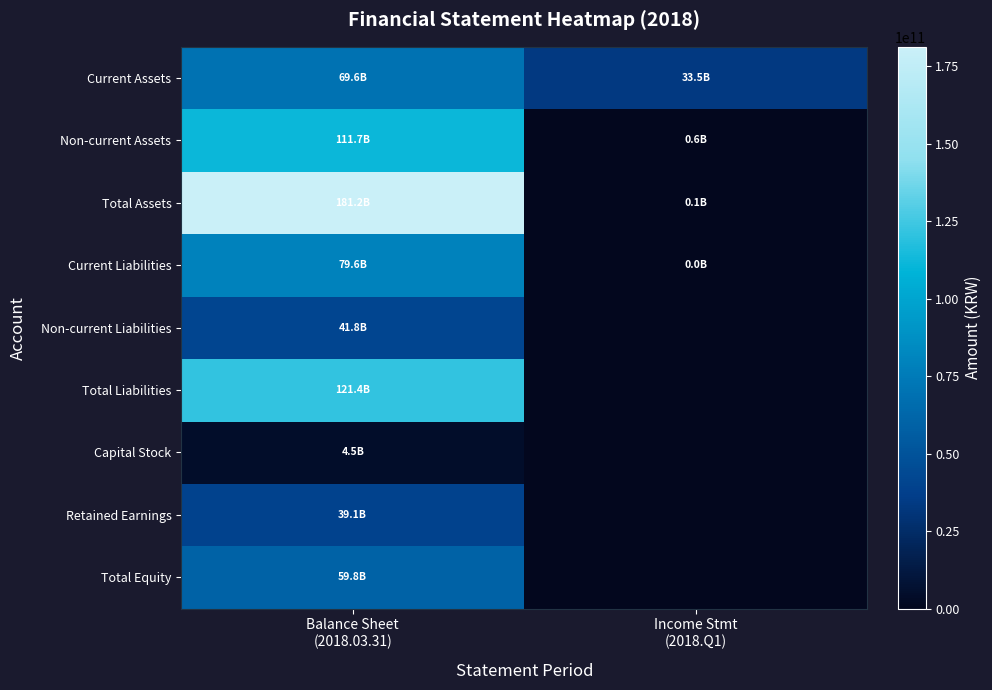

What is the spread (max minus min) of values at Balance Sheet
(2018.03.31)?

176725808619